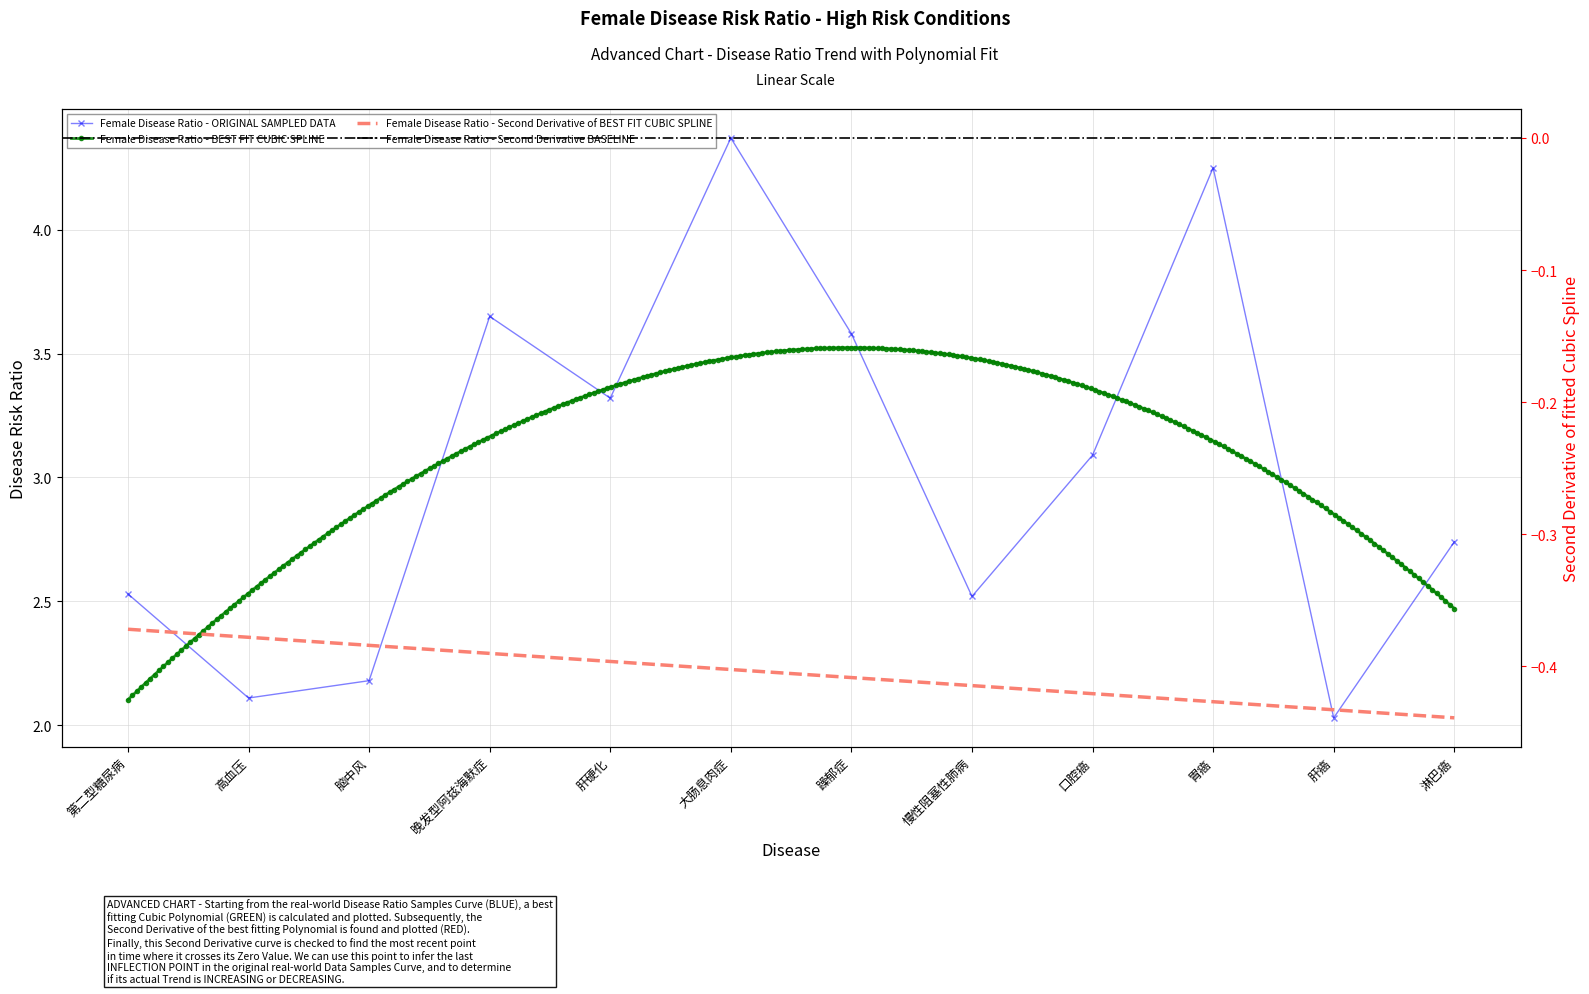

Where is the first local maximum?

晚发型阿兹海默症